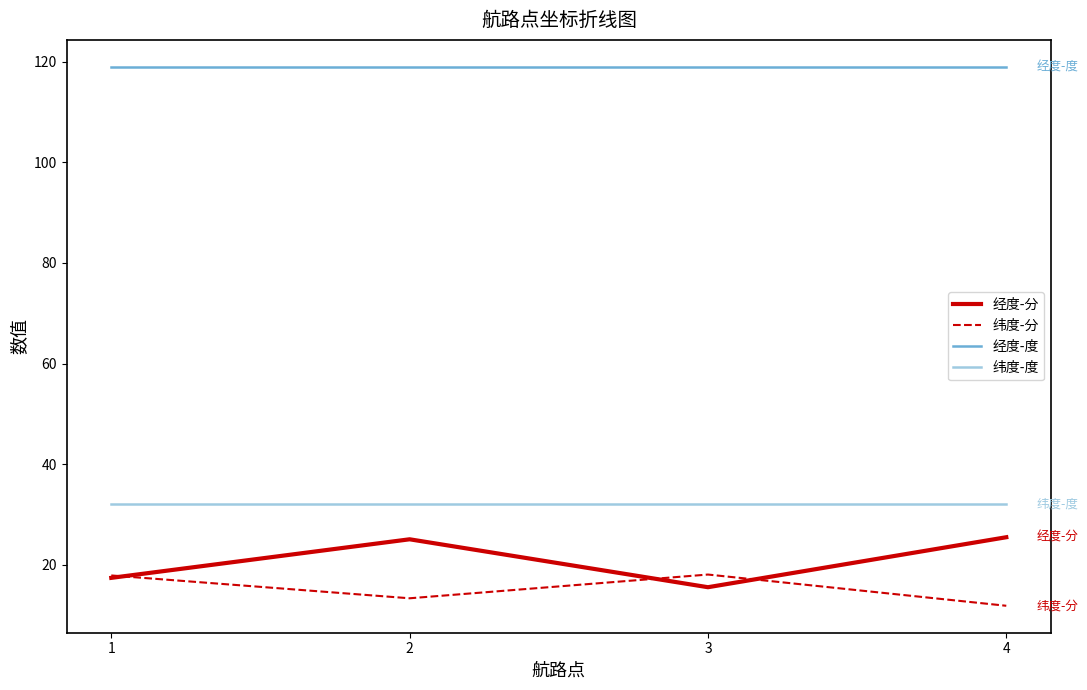

The value of 纬度-度 at 2 is 32.0. True or false?

True